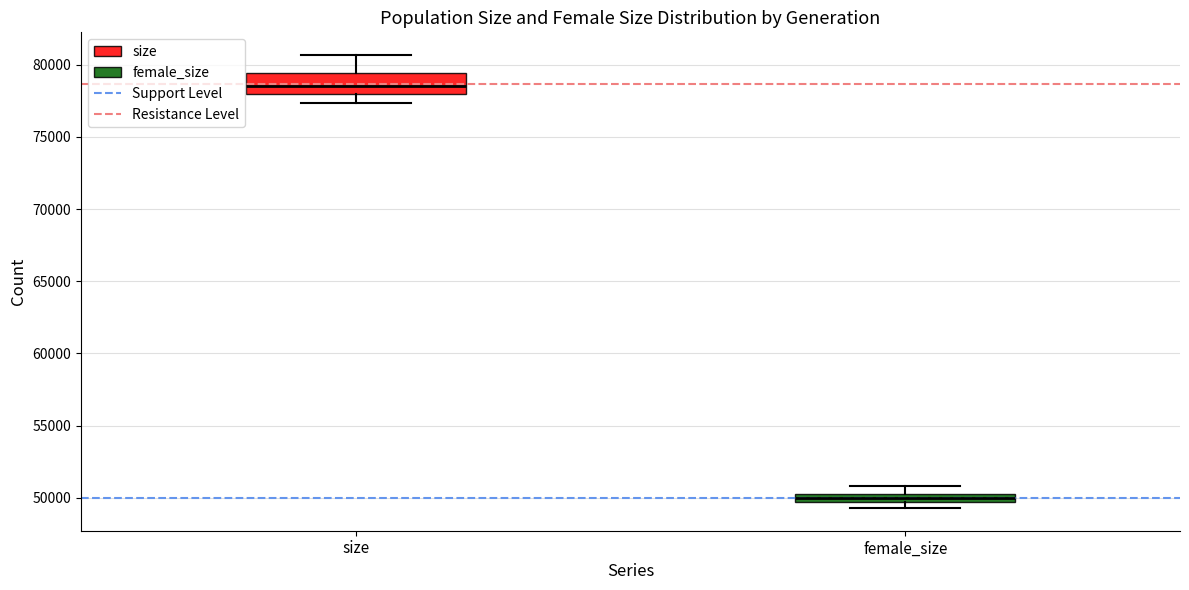

Which box's median line is the lowest?

female_size